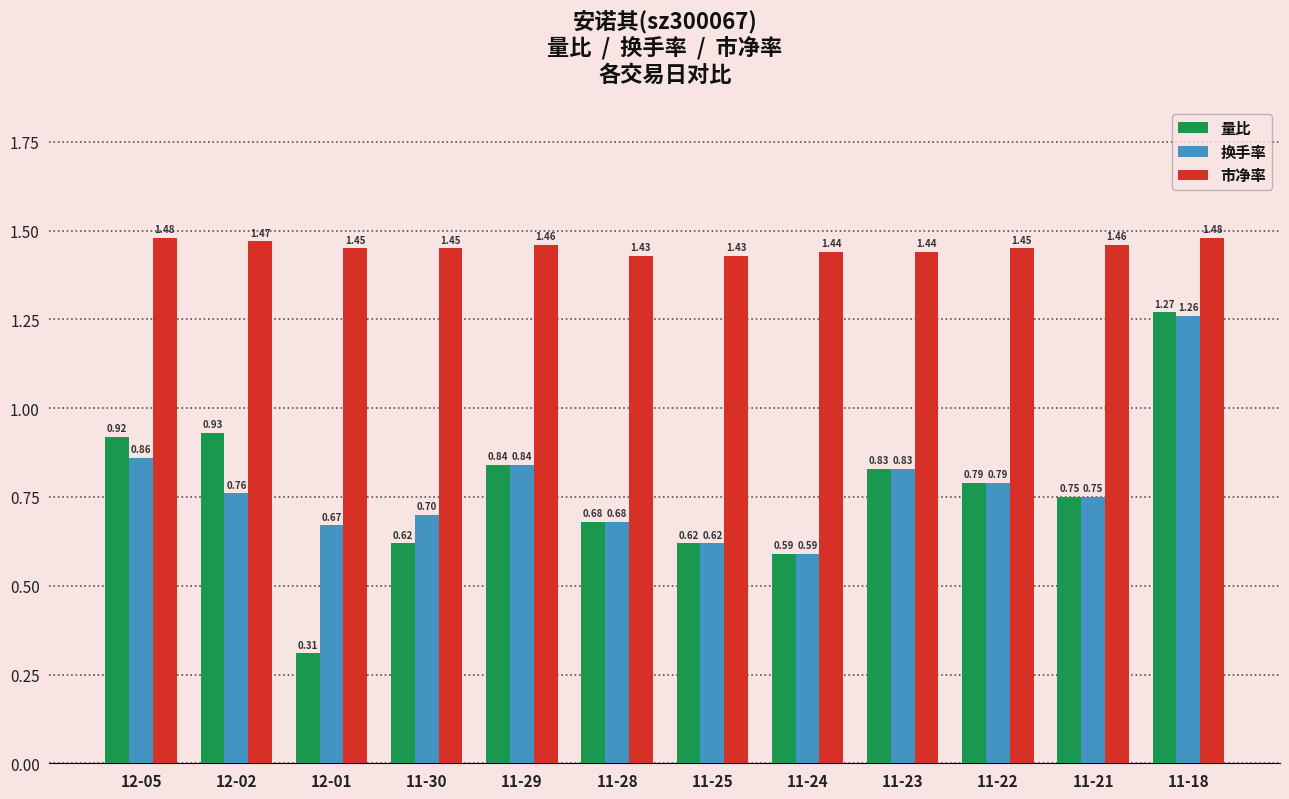

What is the difference between the maximum and minimum values in the 换手率 series?

0.7